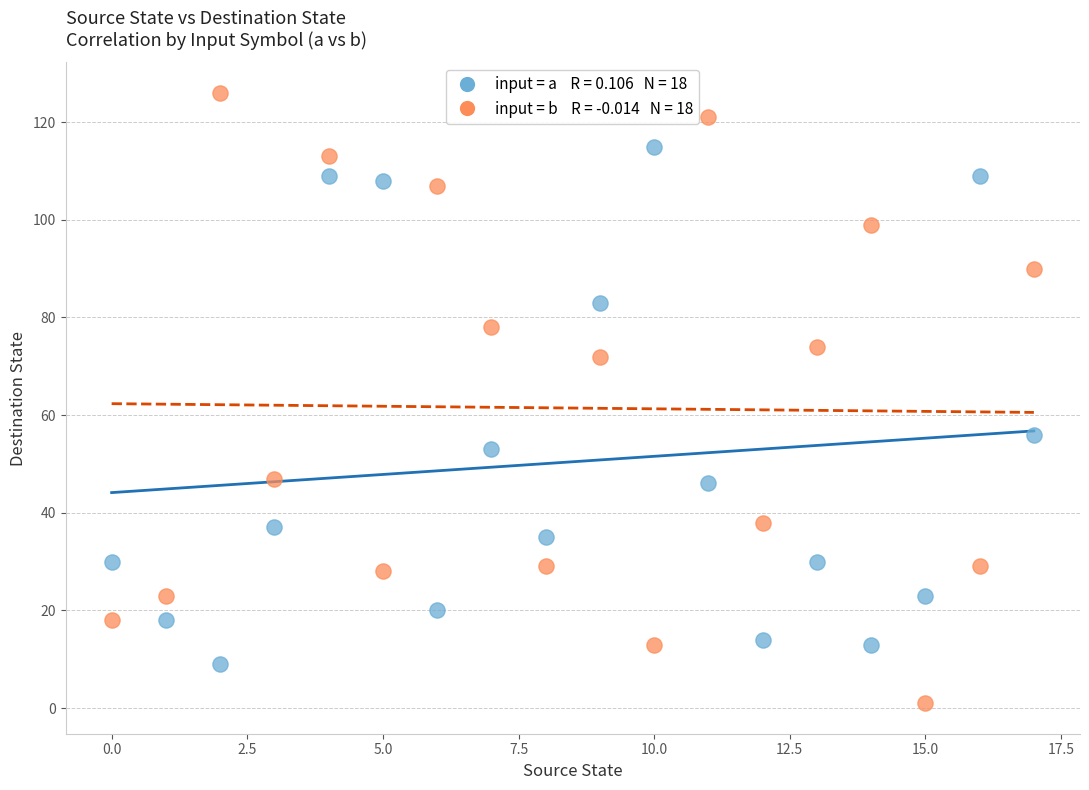

Across all data points, what is the range of Y values (max minus min)?

125